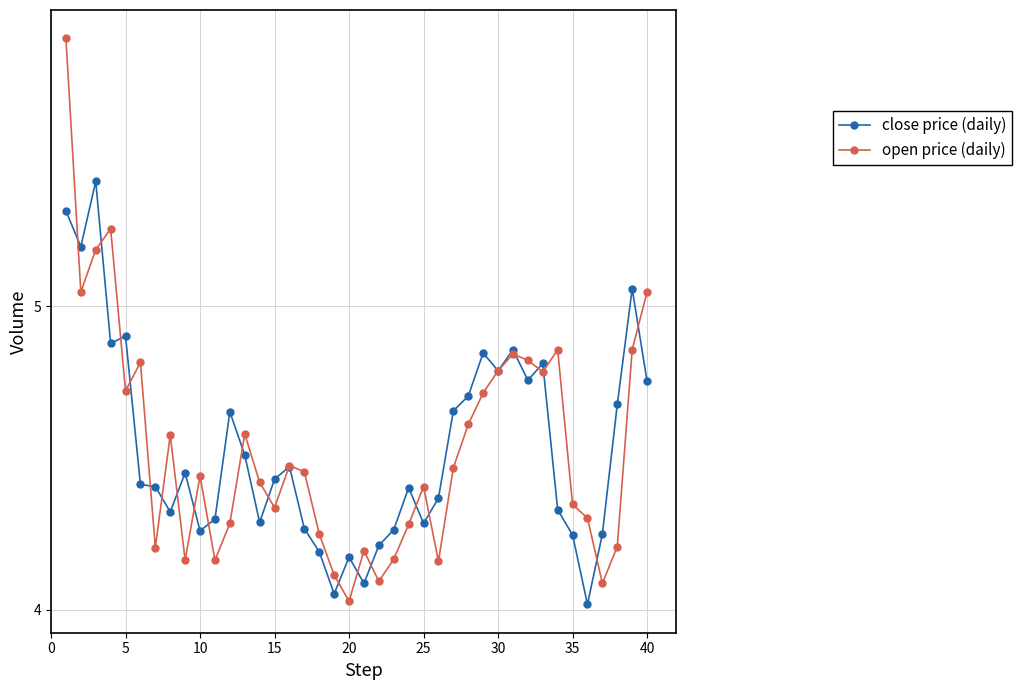

Which series has the largest range (max minus min)?

open price (daily)